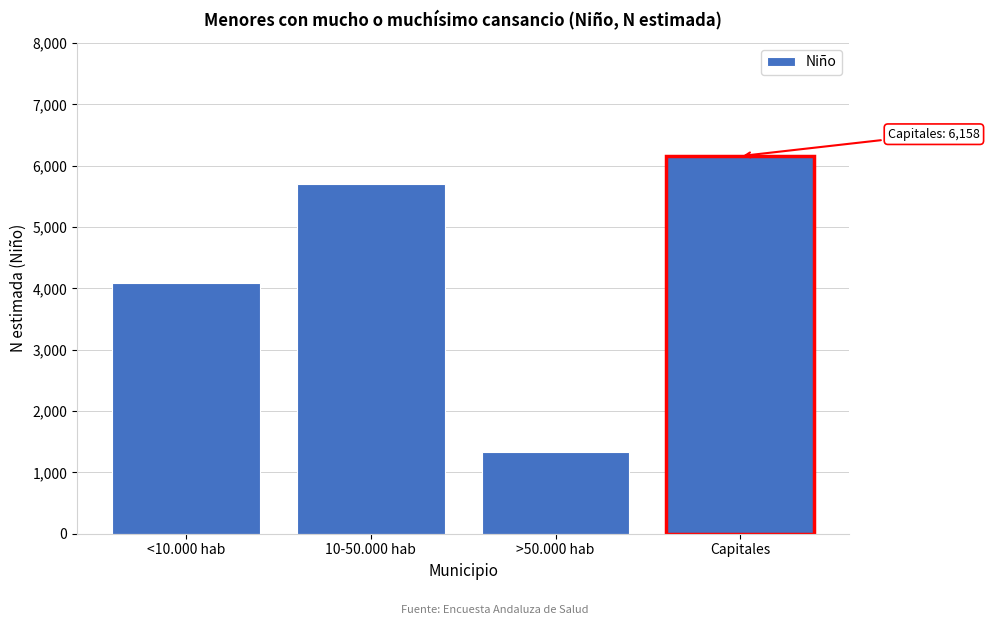

Reading left to right, what are all the values shown in this chart?

<10.000 hab=4084	10-50.000 hab=5711	>50.000 hab=1337	Capitales=6158